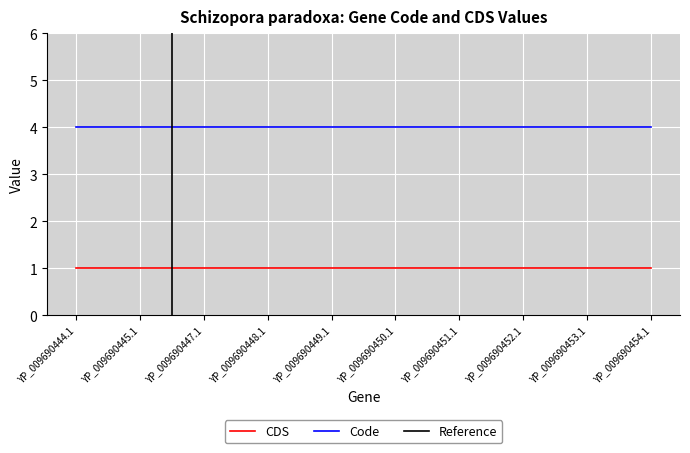

Which series has the largest total across all categories?

Code